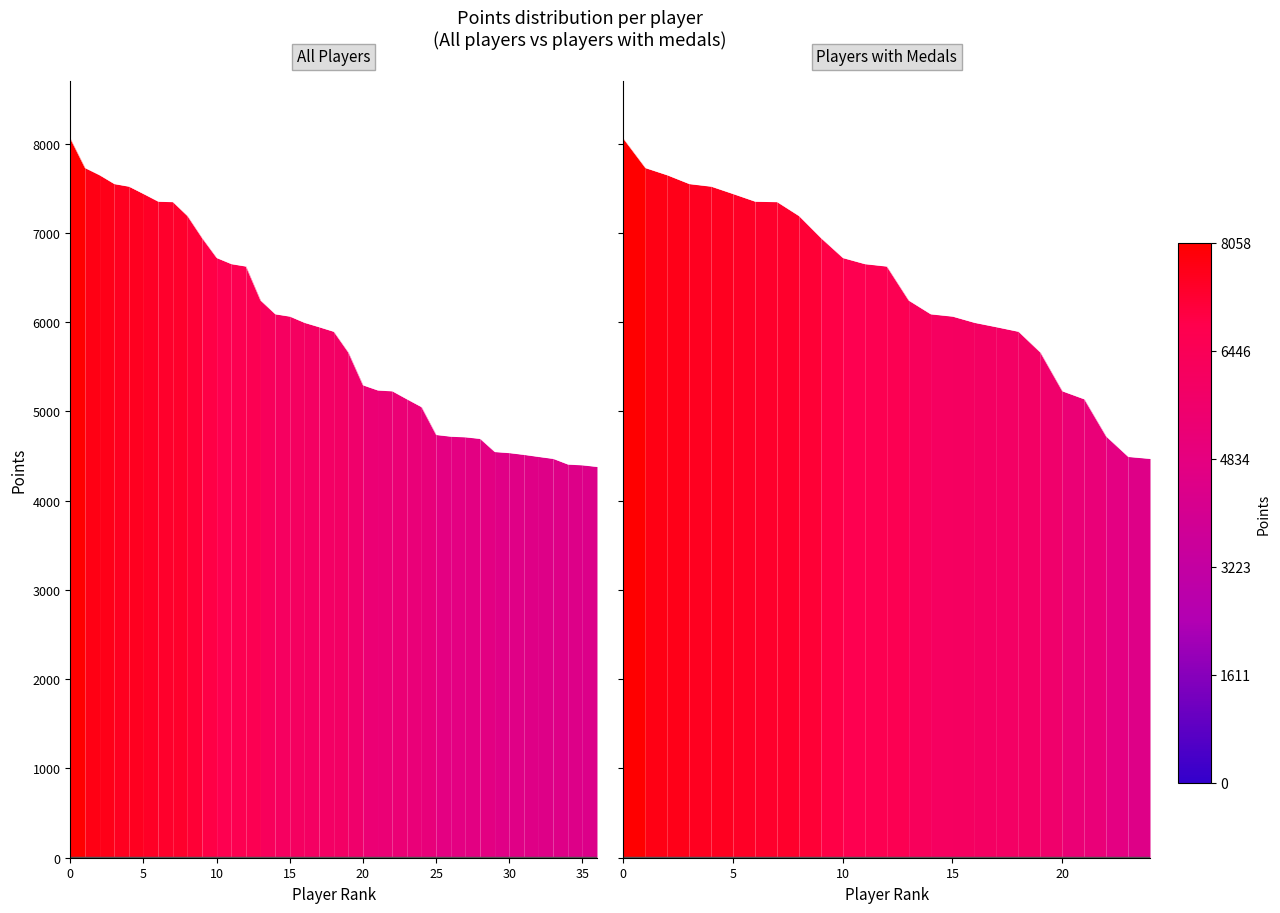

What is the value of the 17th point from the left?

5997